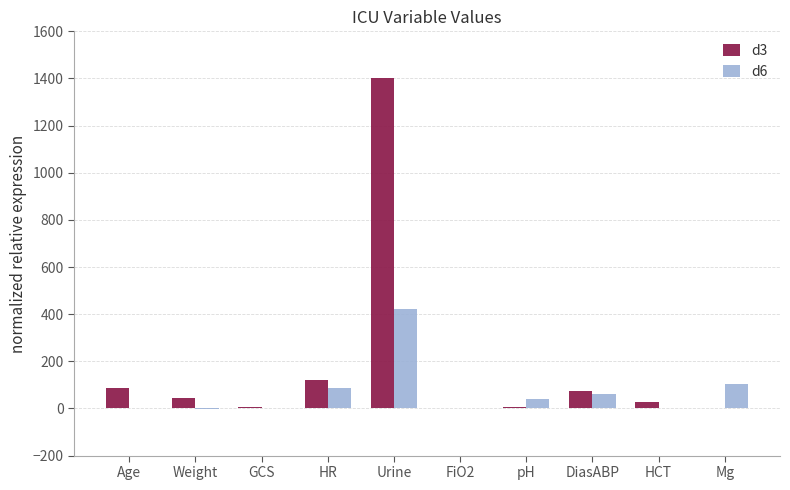

What is the difference between the d6 values at Urine and Mg?

316.0